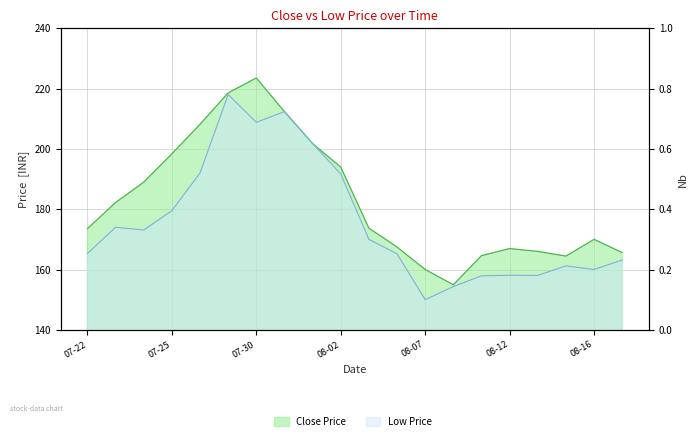

How many interior local peaks does the Close series have?

3